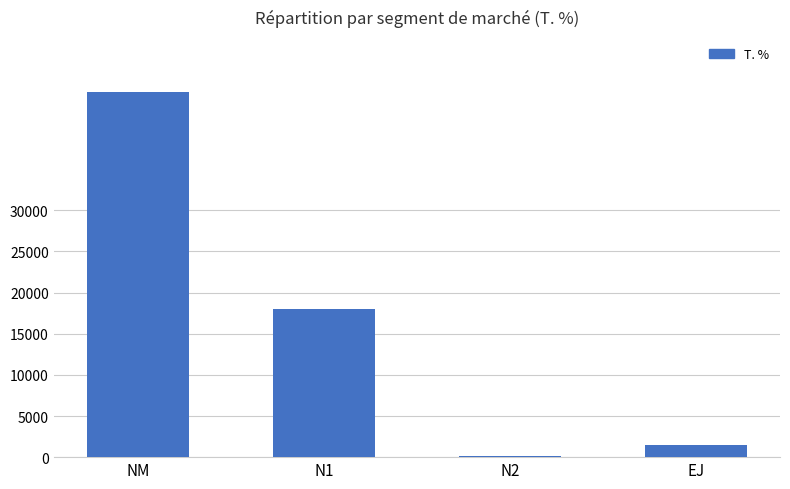

How many data points does each series have?

4